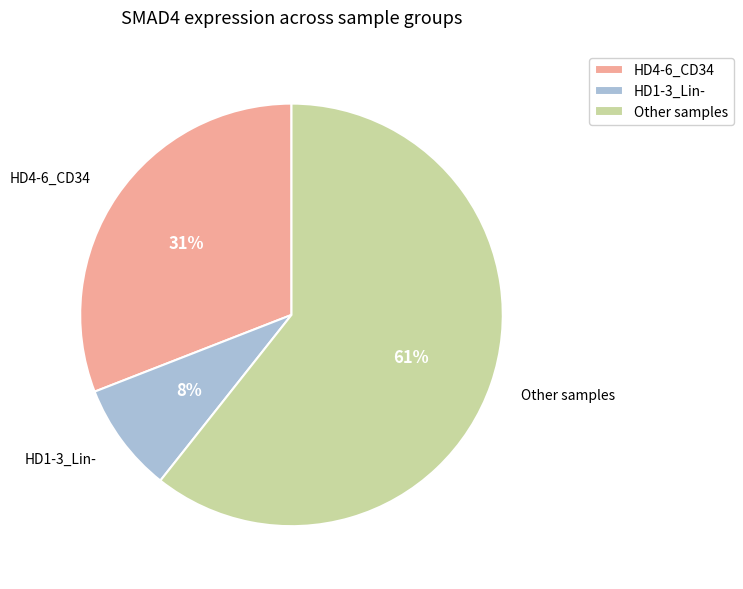

What percentage is the HD4-6_CD34 slice, to the nearest percent?

31%